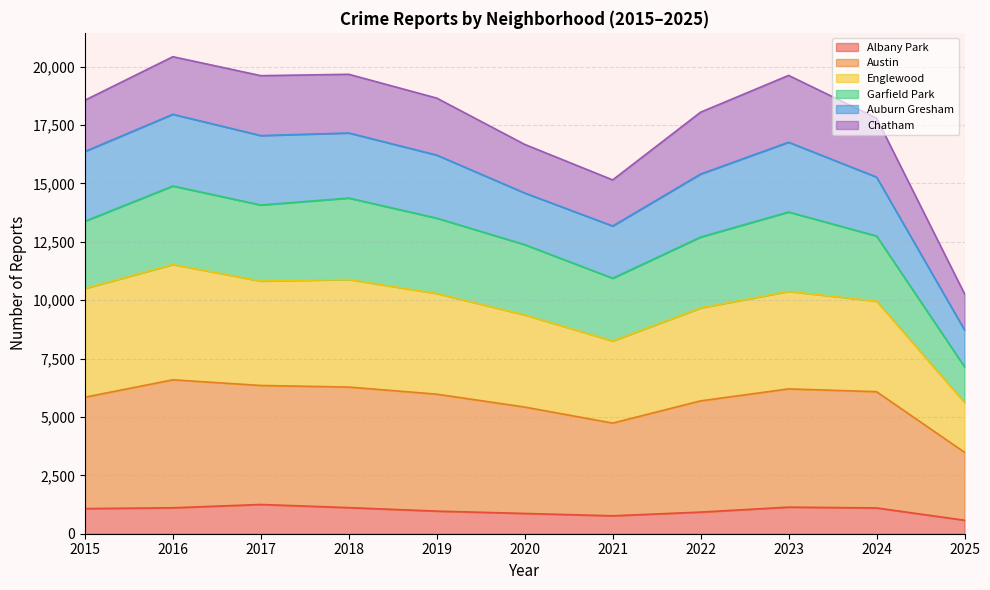

At which category does the chart reach its minimum across all series?

2025